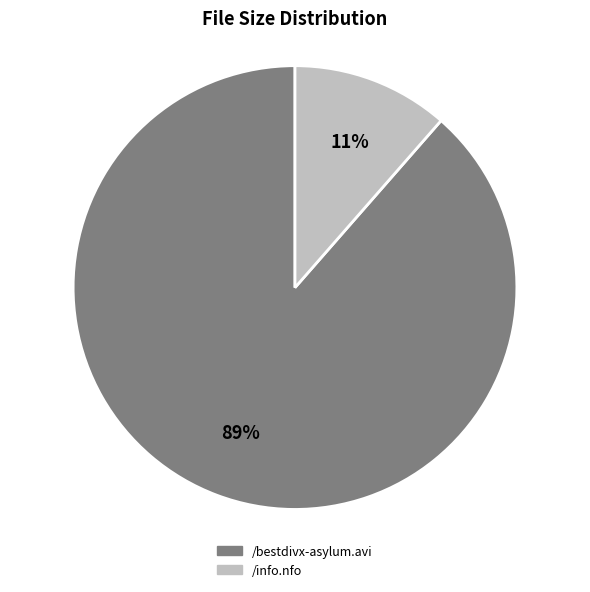

To the nearest percent, what portion does /info.nfo represent?

11%